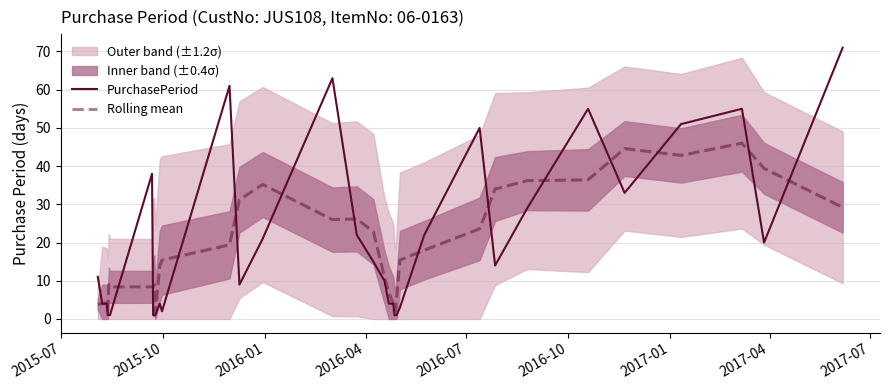

Which series has the largest range (max minus min)?

PurchasePeriod